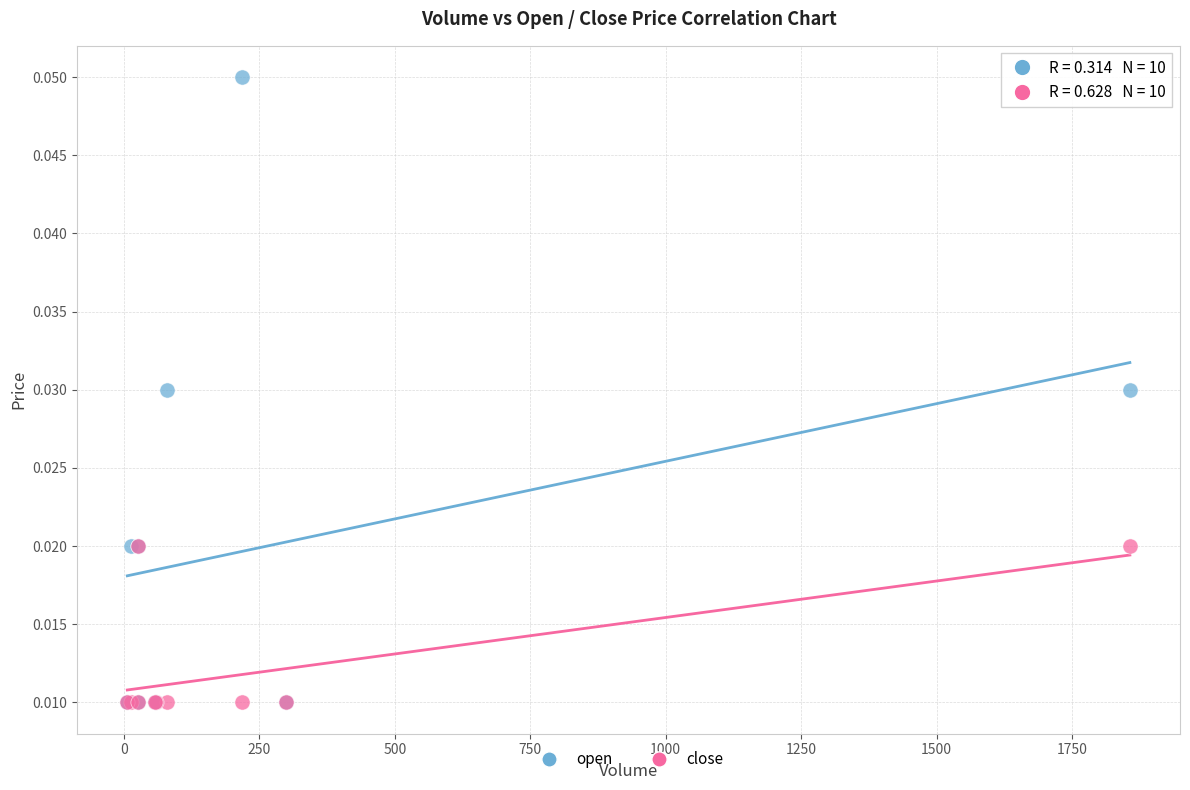

Which series has the largest Y range (max minus min)?

open